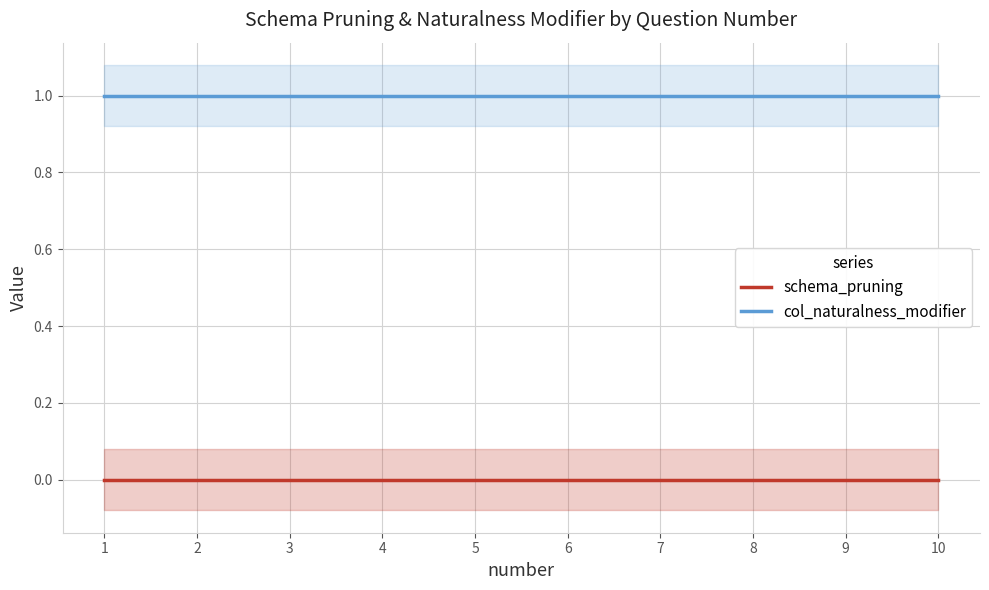

Which label corresponds to the largest value in the chart?

1